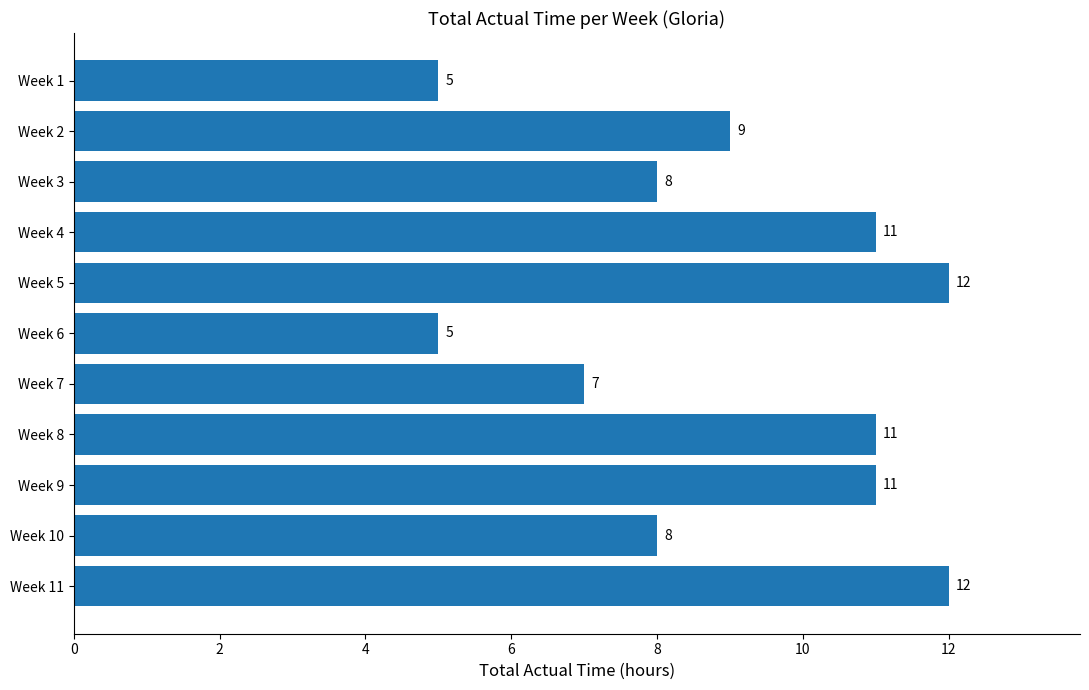

How many data points are less than 9?

5